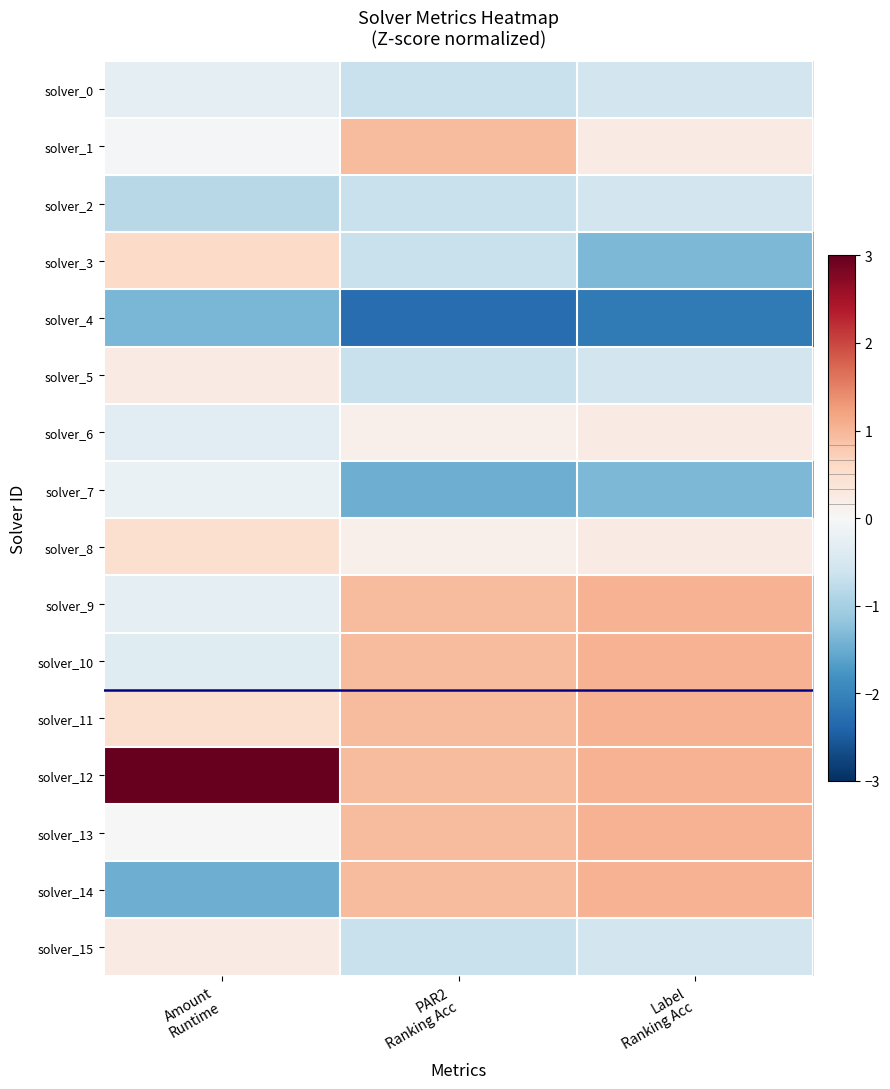

Reading right to left, extract all data points from this chart.

solver_0: Label
Ranking Acc=-0.5	PAR2
Ranking Acc=-0.7	Amount
Runtime=-0.3
solver_1: Label
Ranking Acc=0.2	PAR2
Ranking Acc=1.0	Amount
Runtime=-0.1
solver_2: Label
Ranking Acc=-0.5	PAR2
Ranking Acc=-0.7	Amount
Runtime=-0.8
solver_3: Label
Ranking Acc=-1.3	PAR2
Ranking Acc=-0.7	Amount
Runtime=0.6
solver_4: Label
Ranking Acc=-2.1	PAR2
Ranking Acc=-2.3	Amount
Runtime=-1.4
solver_5: Label
Ranking Acc=-0.5	PAR2
Ranking Acc=-0.7	Amount
Runtime=0.2
solver_6: Label
Ranking Acc=0.2	PAR2
Ranking Acc=0.2	Amount
Runtime=-0.3
solver_7: Label
Ranking Acc=-1.3	PAR2
Ranking Acc=-1.5	Amount
Runtime=-0.2
solver_8: Label
Ranking Acc=0.2	PAR2
Ranking Acc=0.2	Amount
Runtime=0.5
solver_9: Label
Ranking Acc=1.0	PAR2
Ranking Acc=1.0	Amount
Runtime=-0.3
solver_10: Label
Ranking Acc=1.0	PAR2
Ranking Acc=1.0	Amount
Runtime=-0.4
solver_11: Label
Ranking Acc=1.0	PAR2
Ranking Acc=1.0	Amount
Runtime=0.5
solver_12: Label
Ranking Acc=1.0	PAR2
Ranking Acc=1.0	Amount
Runtime=3.2
solver_13: Label
Ranking Acc=1.0	PAR2
Ranking Acc=1.0	Amount
Runtime=-0.0
solver_14: Label
Ranking Acc=1.0	PAR2
Ranking Acc=1.0	Amount
Runtime=-1.5
solver_15: Label
Ranking Acc=-0.5	PAR2
Ranking Acc=-0.7	Amount
Runtime=0.2